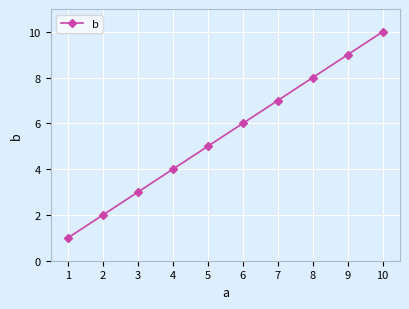

Is it true that the value at 9 is 9?

True